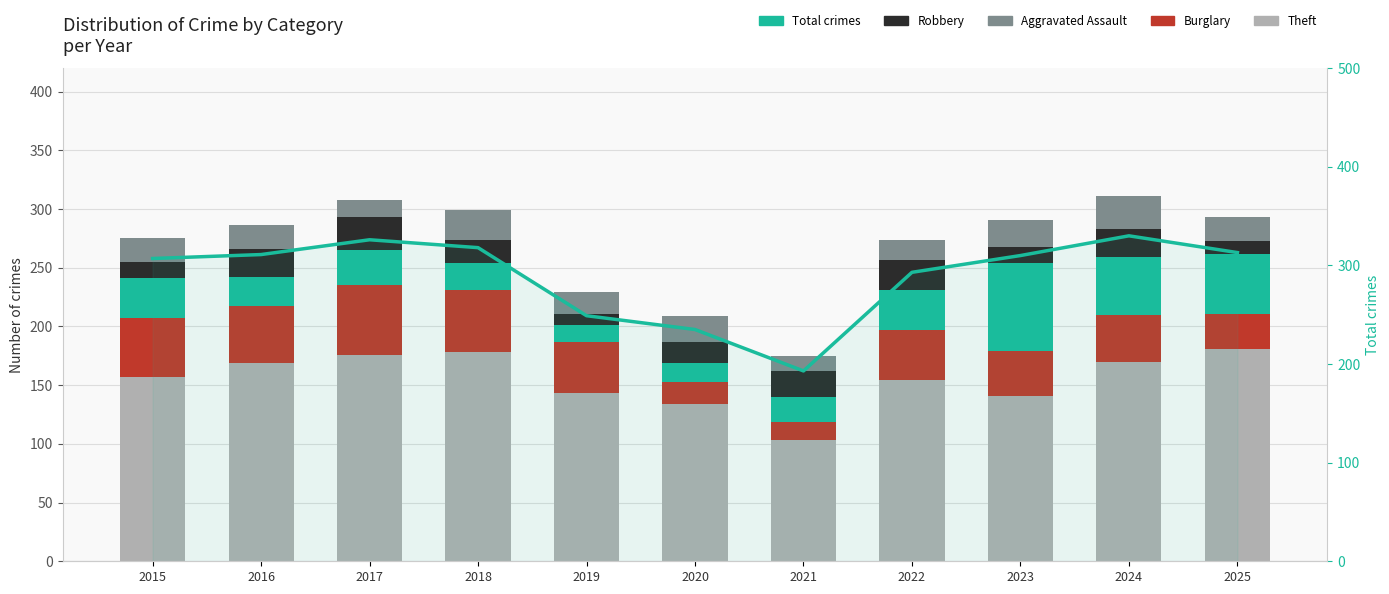

What is the greatest value displayed?

330